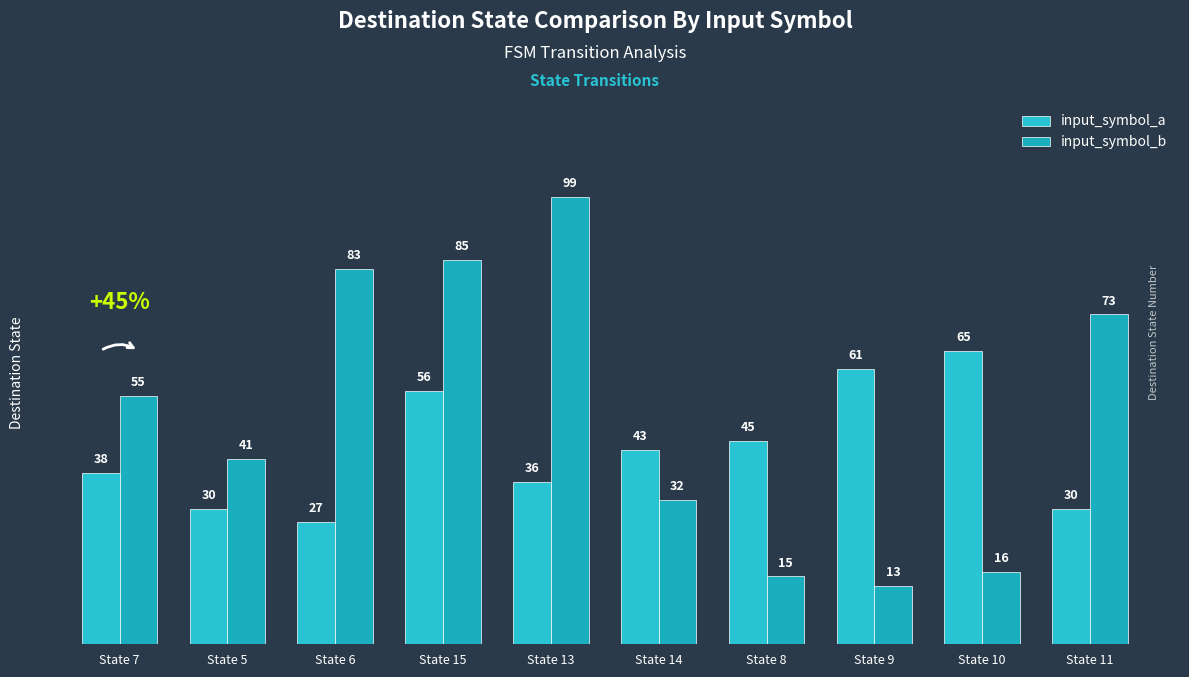

What is the maximum value shown in the chart?

99